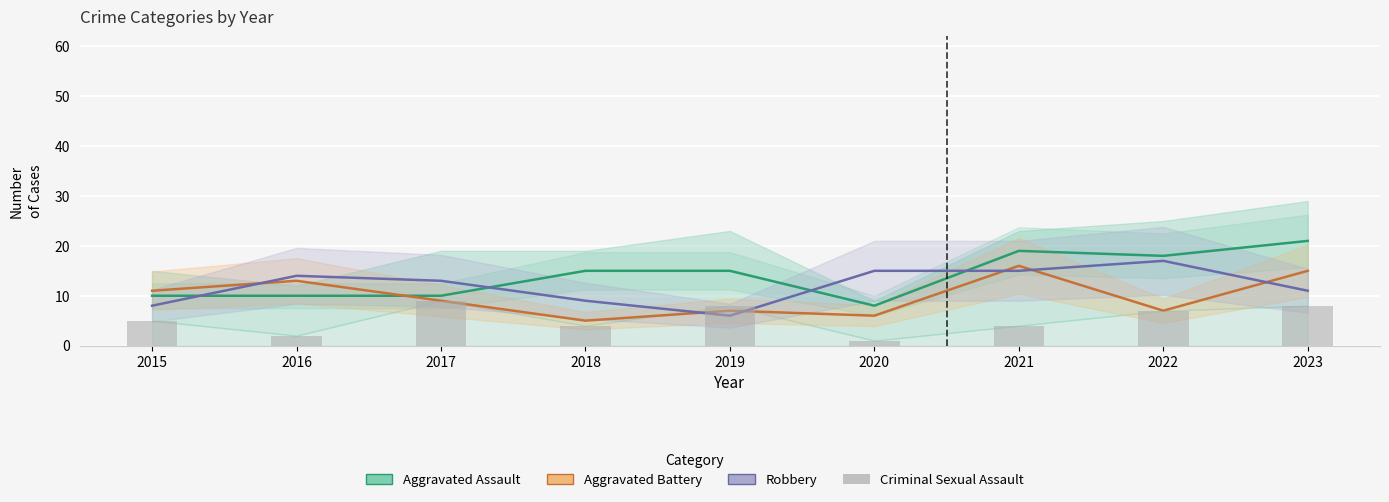

What is the value of the Criminal Sexual Assault bar at the 7th from the left?

4